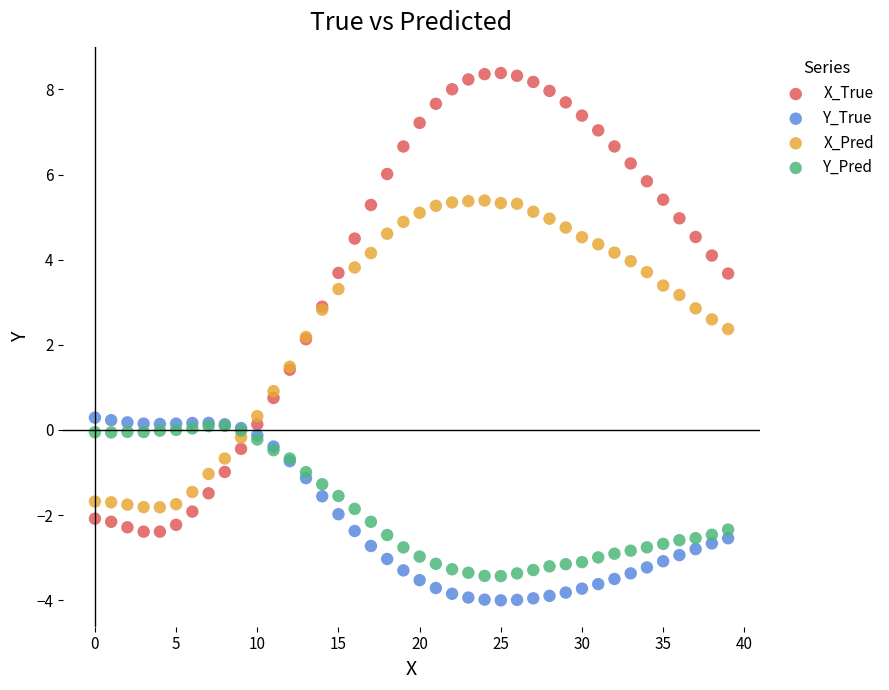

Which series contains the highest Y value?

X_True